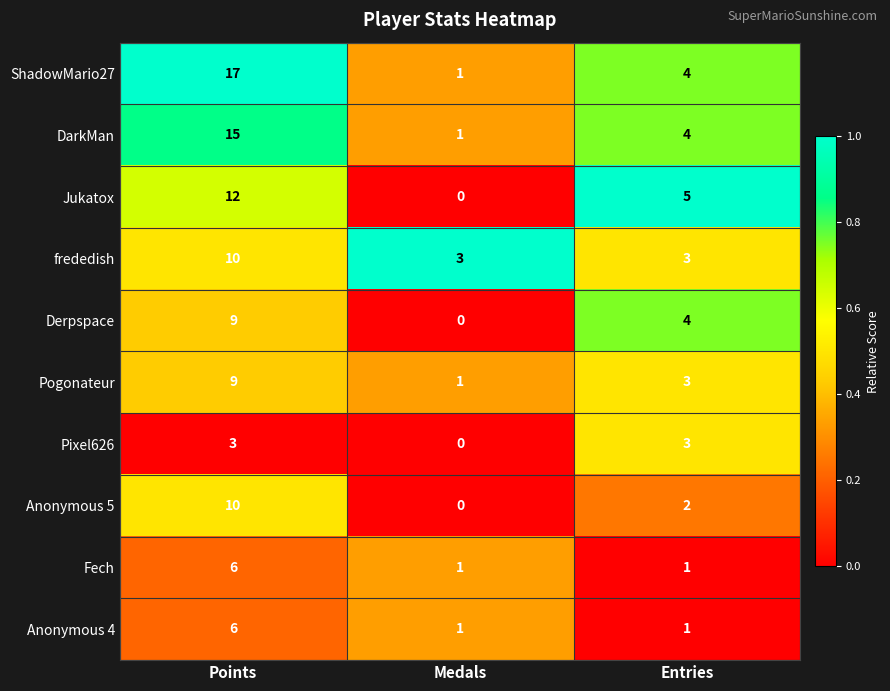

What is the difference between the Anonymous 4 values at Points and Entries?

5